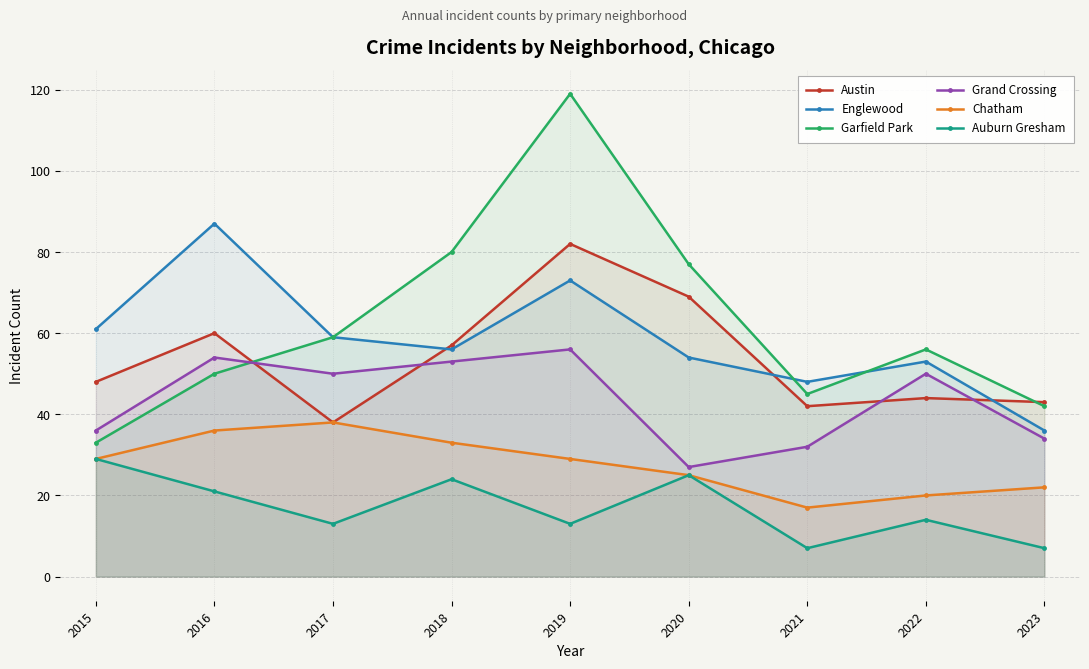

Rank the series by their maximum value, from highest to lowest.

Garfield Park, Englewood, Austin, Grand Crossing, Chatham, Auburn Gresham